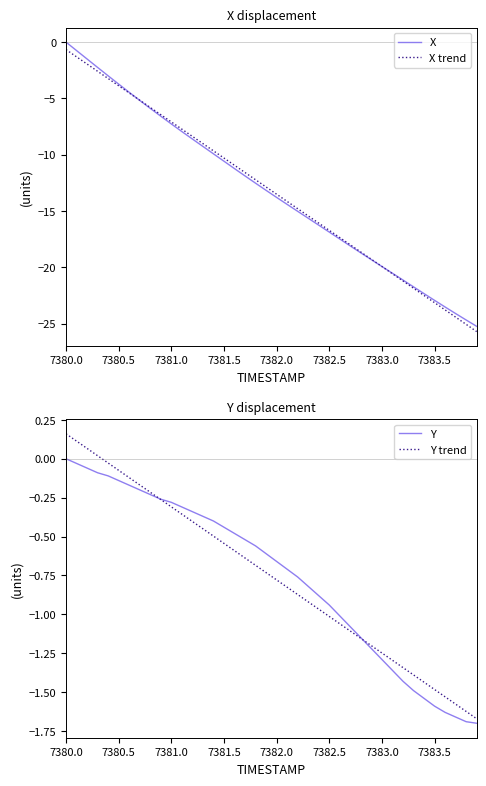

The X series shows 0.0 at 7380.0. True or false?

True